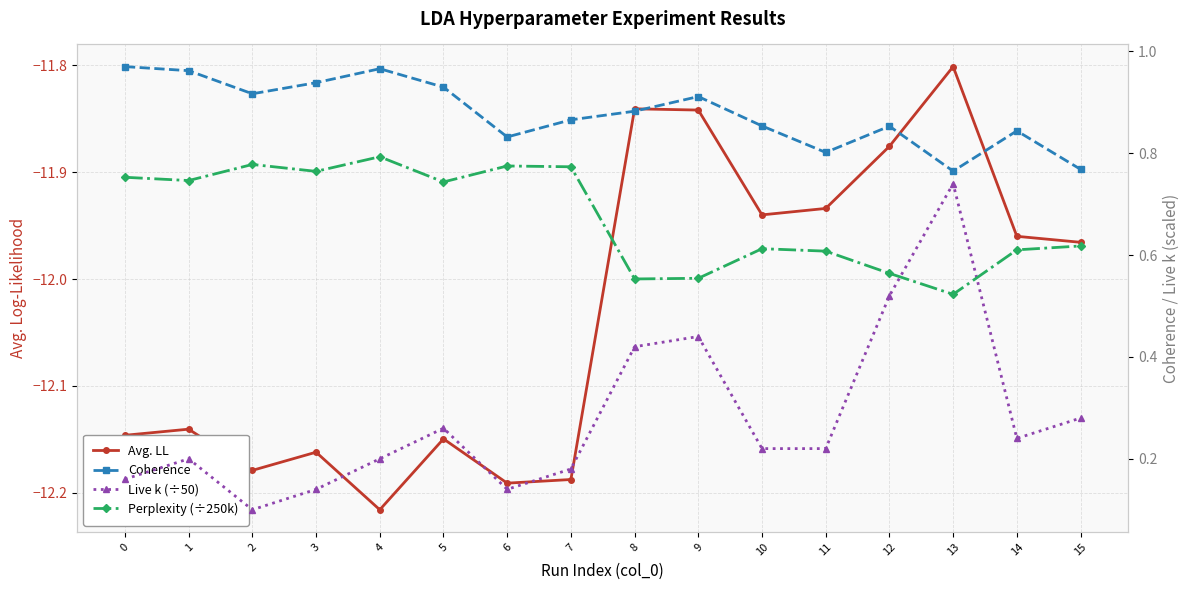

Between 9 and 3, which is larger?

9